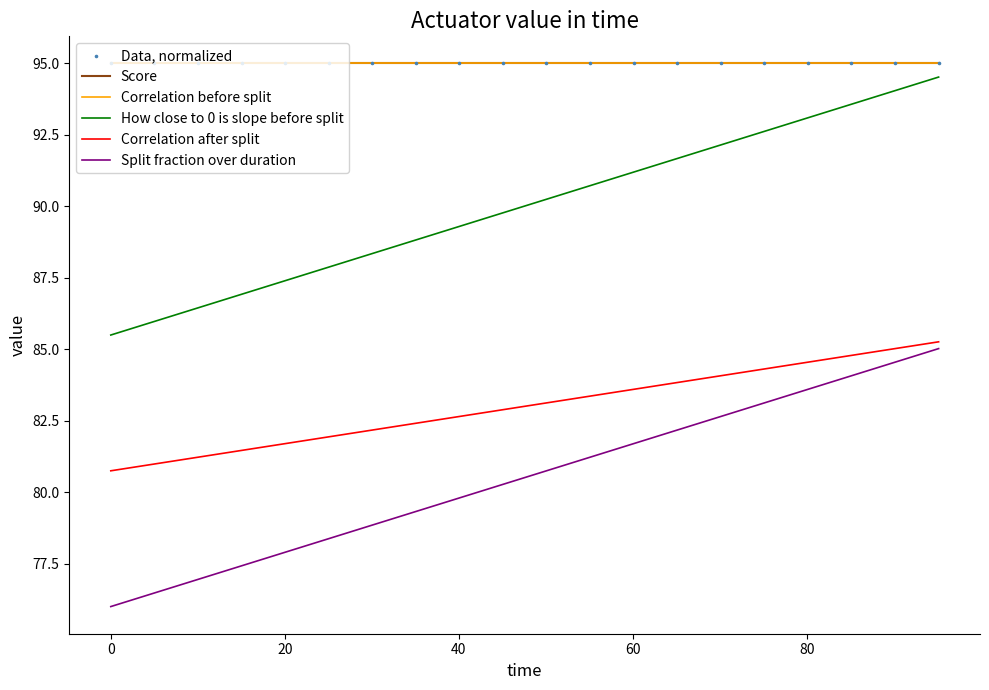

Does the chart have visible grid lines?

No